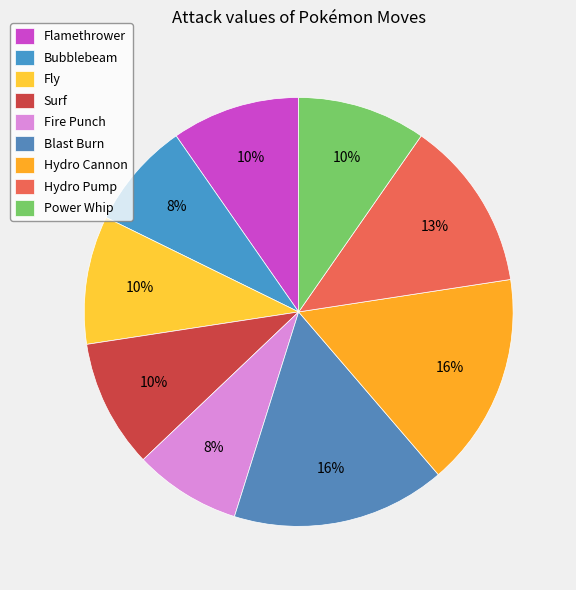

Is there a majority slice in this chart?

No